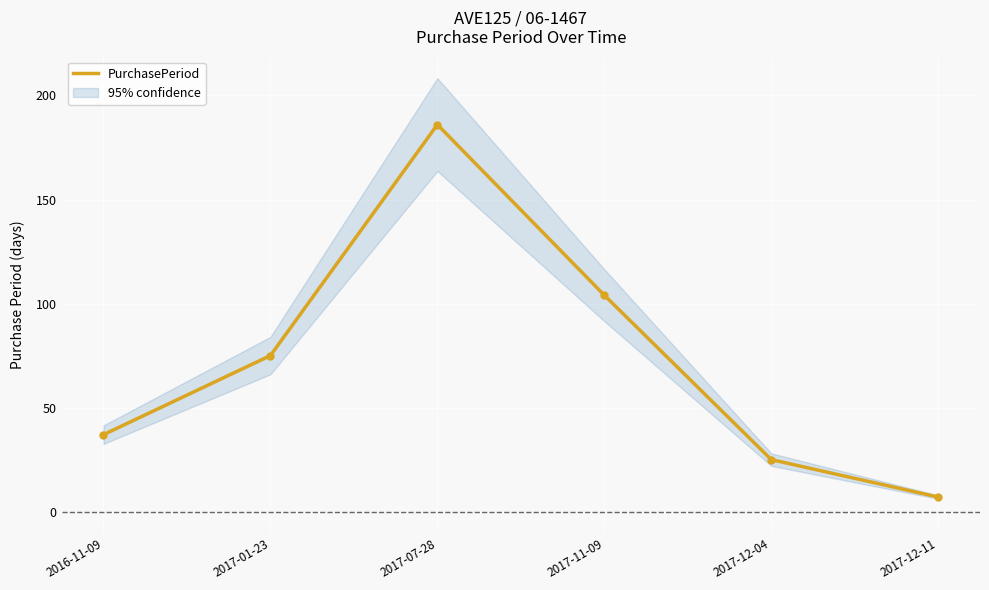

How many data points are above 75?

2